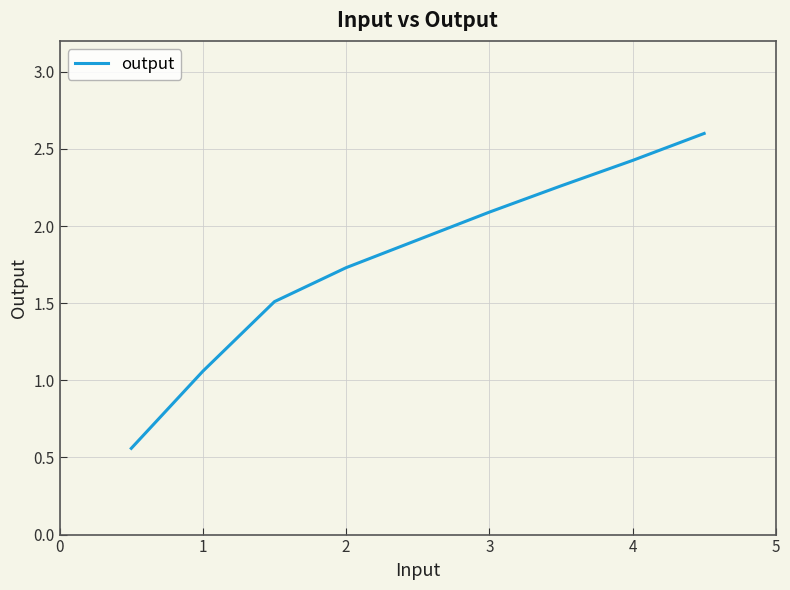

What is the greatest value displayed?

2.6